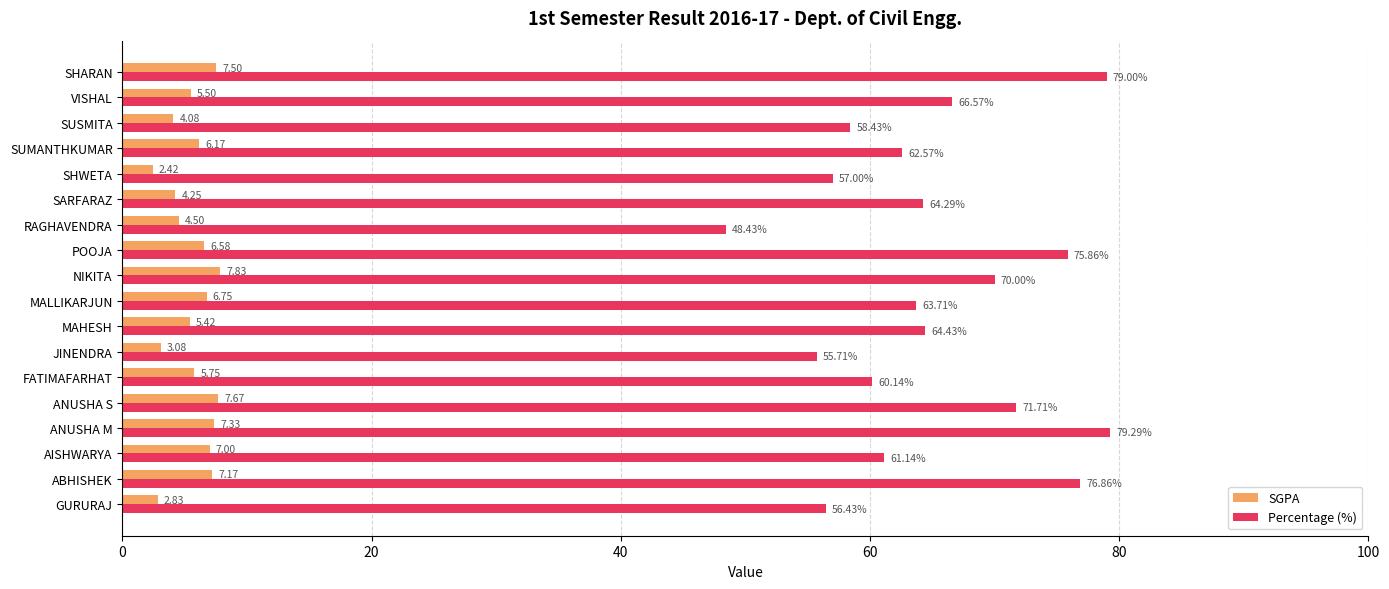

Where is SGPA nearest to the value 5?

MAHESH